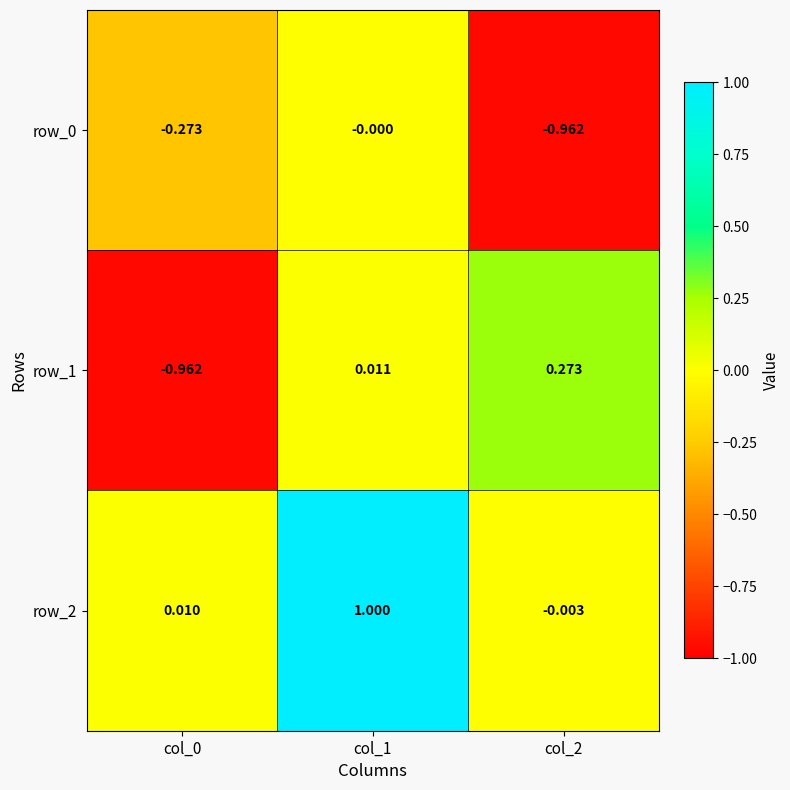

Is the value of row_0 at col_2 greater than the value of row_2 at col_2?

No